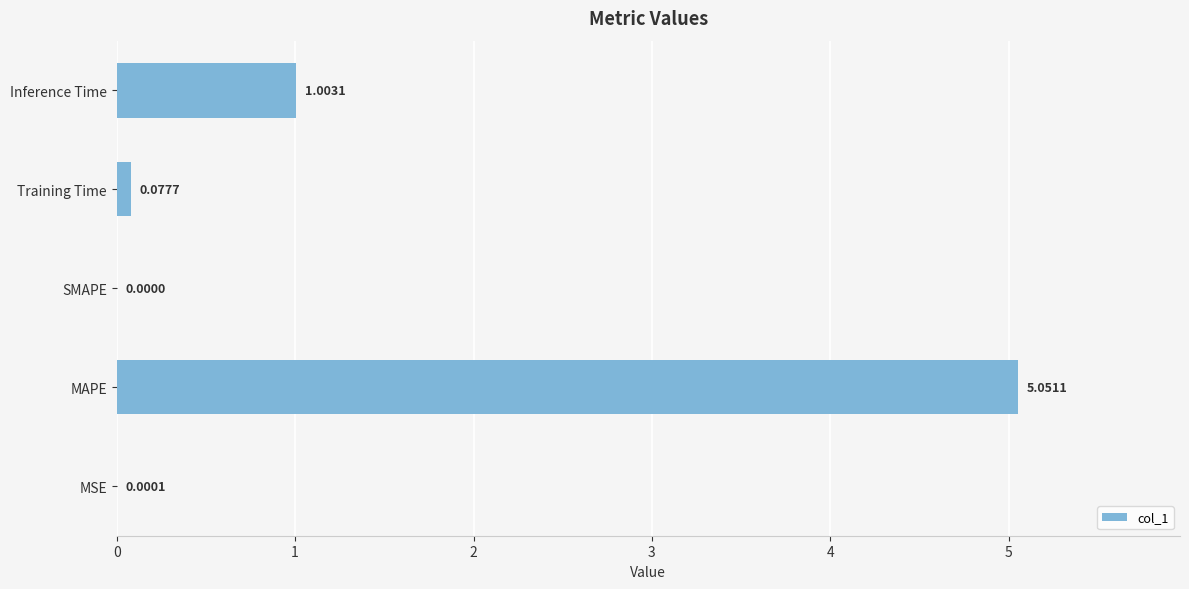

What is the change in value from Training Time to Inference Time?

+0.9